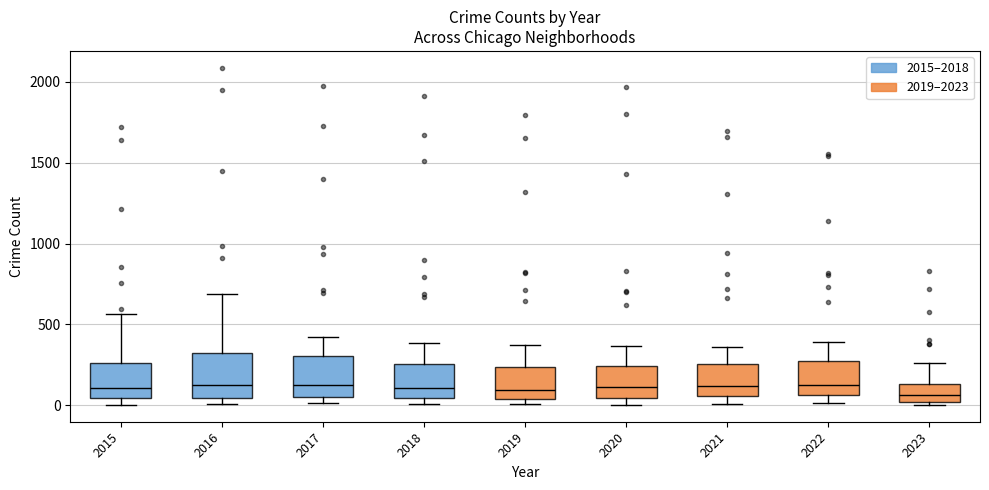

Reading left to right, transcribe this box plot: for each box, give where its median line is, the range the box spans, and where its two whiskers end, as read against the y-axis. The values are not printed on the chart, so give them approximately, as read against the axis.

2015: median 100, box 50 to 250, whiskers 0 to 550
2016: median 150, box 50 to 300, whiskers 0 to 700
2017: median 100, box 50 to 300, whiskers 0 to 400
2018: median 100, box 50 to 250, whiskers 0 to 400
2019: median 100, box 50 to 250, whiskers 0 to 400
2020: median 100, box 50 to 250, whiskers 0 to 350
2021: median 100, box 50 to 250, whiskers 0 to 350
2022: median 100, box 50 to 250, whiskers 0 to 400
2023: median 50, box 0 to 150, whiskers 0 (just below the box's lower edge) to 250